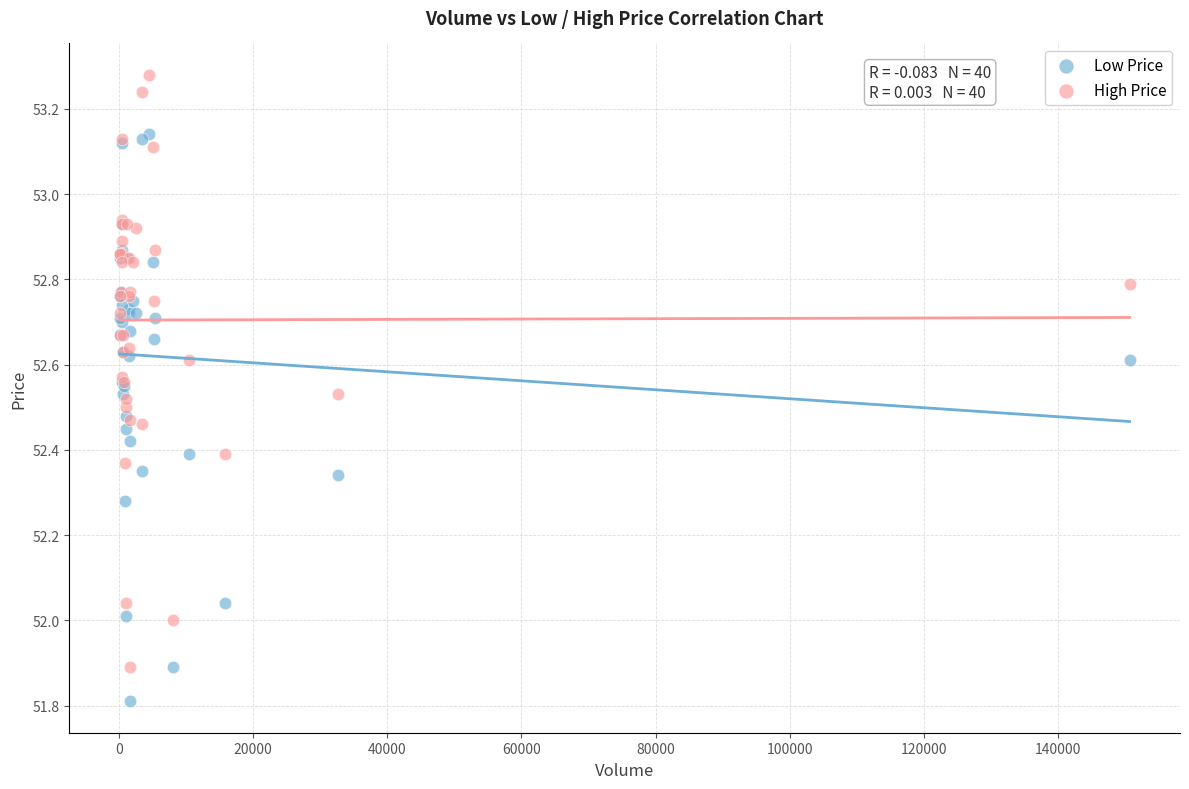

Which series reaches the maximum Y coordinate?

High Price